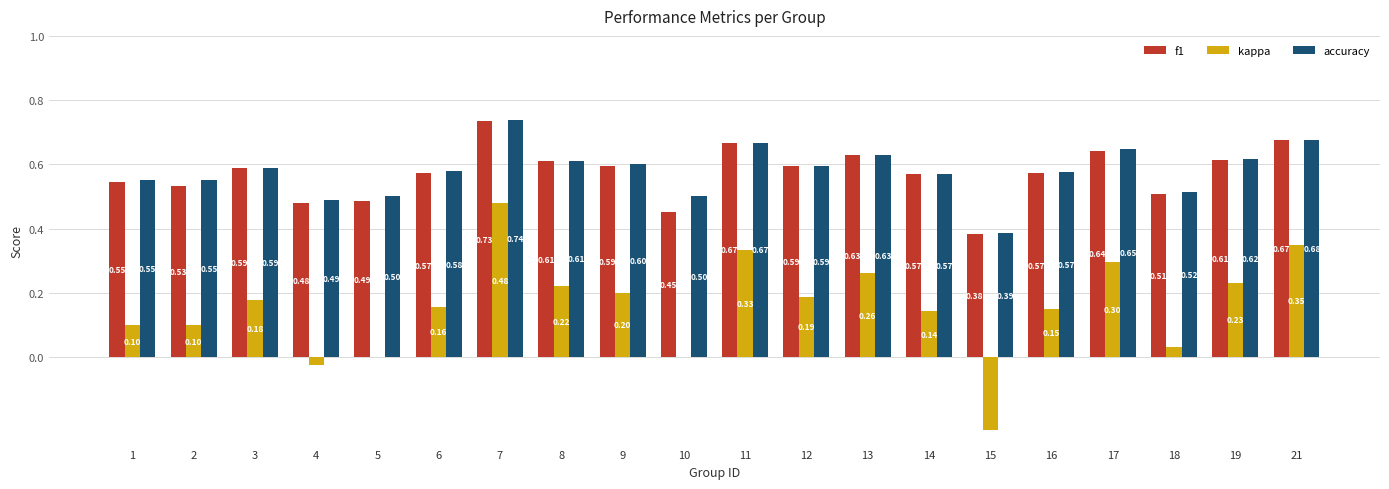

How many f1 values are between 0 and 1?

20